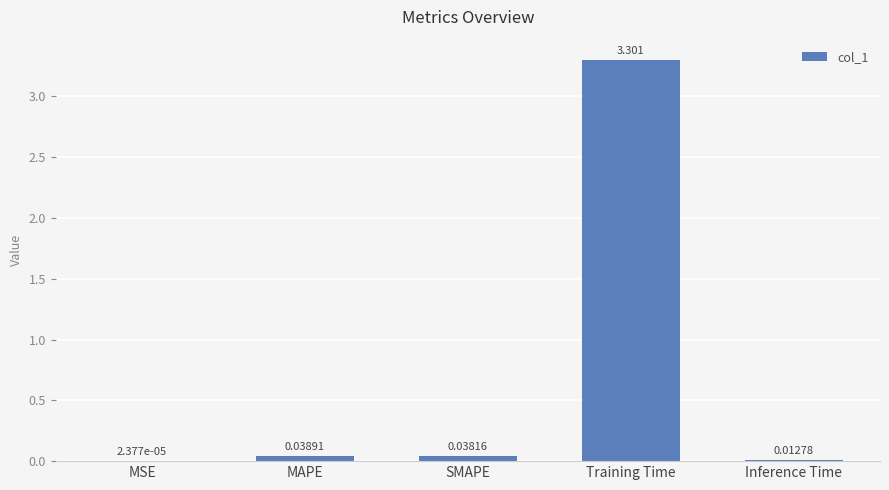

Which label corresponds to the largest value in the chart?

Training Time